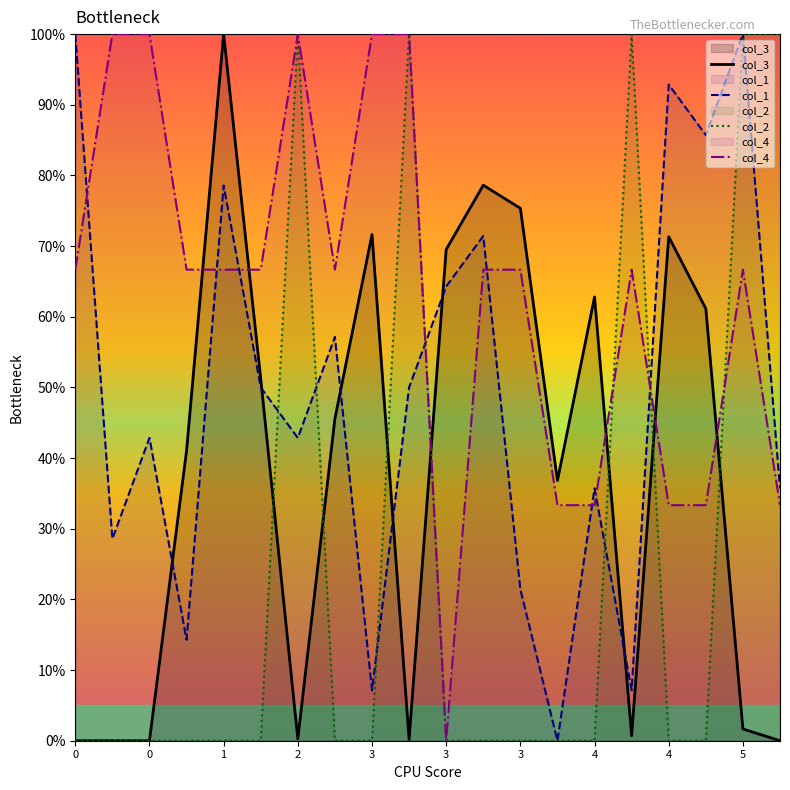

Rank the series by their average value, from highest to lowest.

col_4, col_1, col_3, col_2